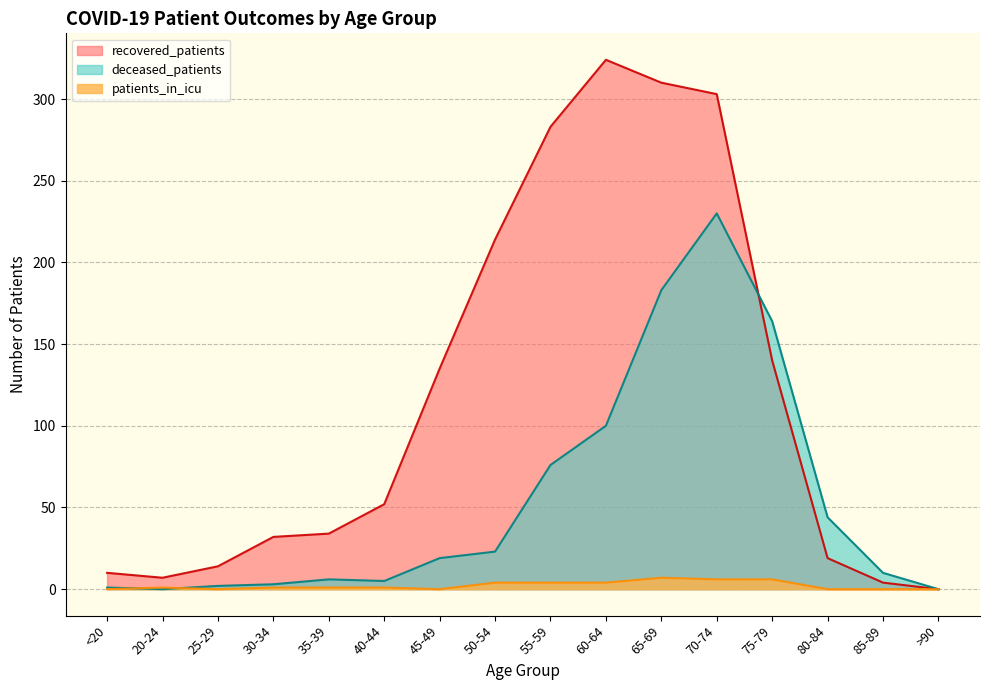

Reading left to right, what are all the values shown in this chart?

recovered_patients: 10	7	14	32	34	52	135	214	283	324	310	303	140	19	4	0
deceased_patients: 1	0	2	3	6	5	19	23	76	100	183	230	164	44	10	0
patients_in_icu: 0	1	0	1	1	1	0	4	4	4	7	6	6	0	0	0